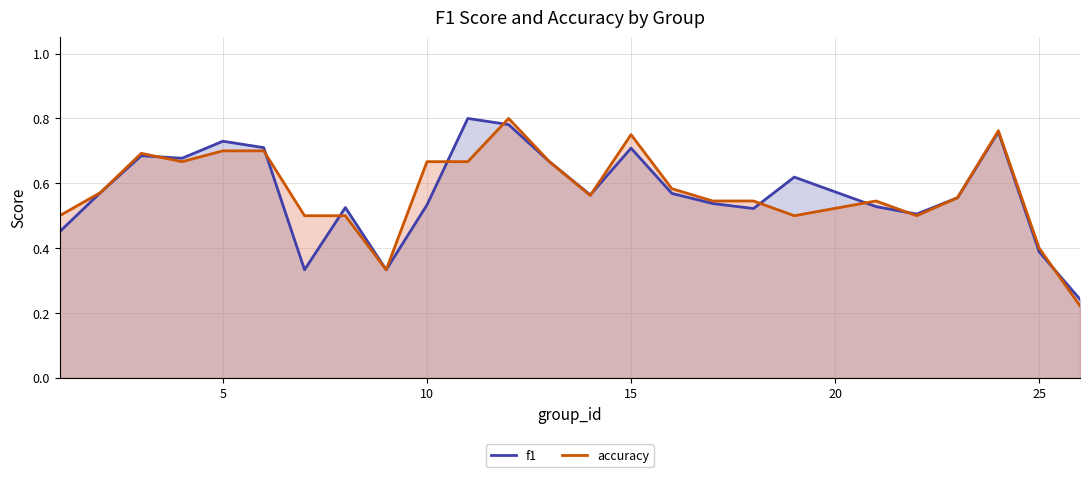

Is the value of accuracy at 13 greater than the value of f1 at 18?

No